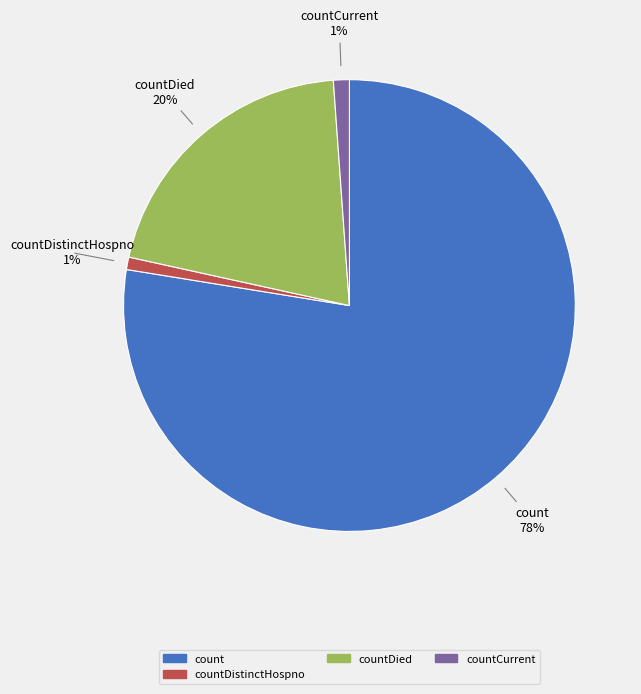

Which has a higher value, countDistinctHospno or count?

count